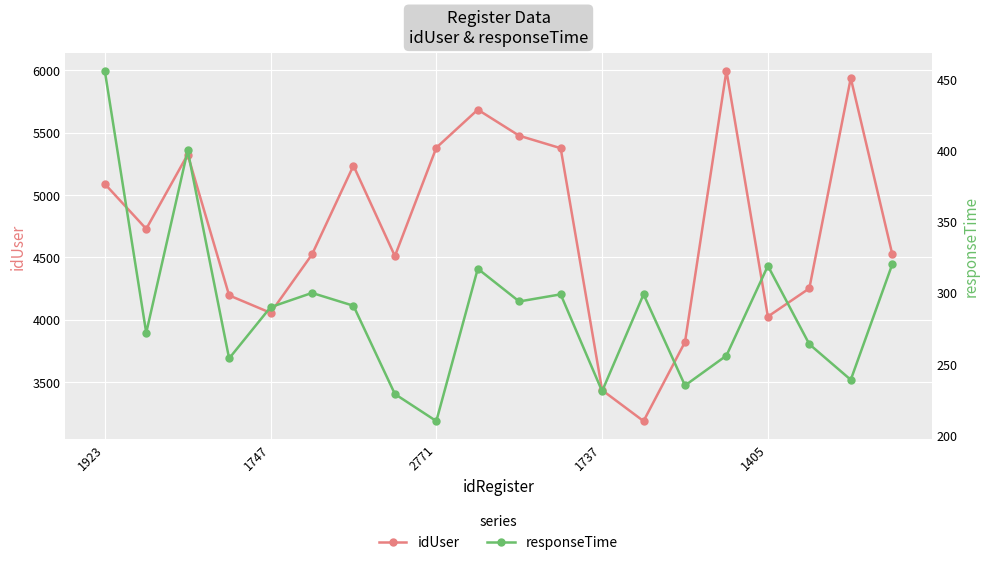

What are all the series names shown in the legend?

idUser, responseTime